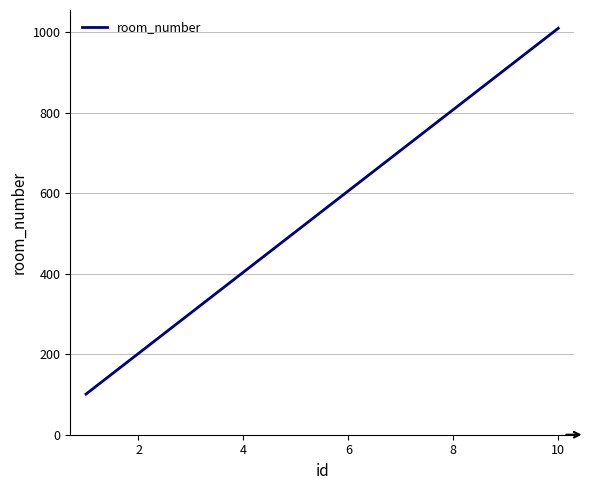

What is the greatest value displayed?

1010